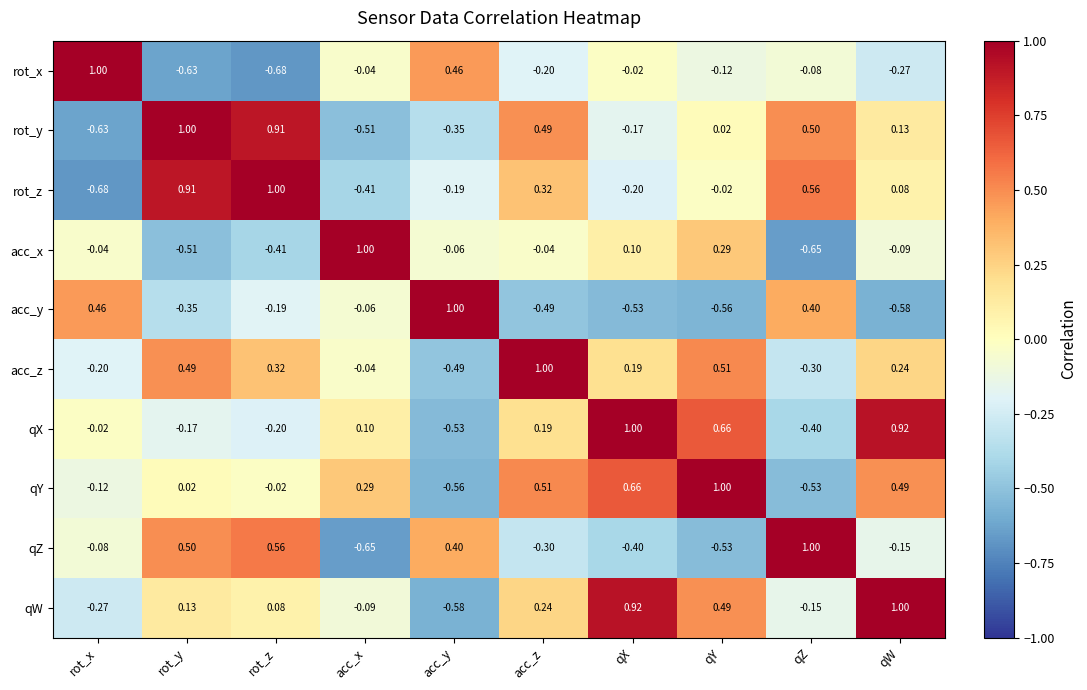

Which series has the largest total across all categories?

qW